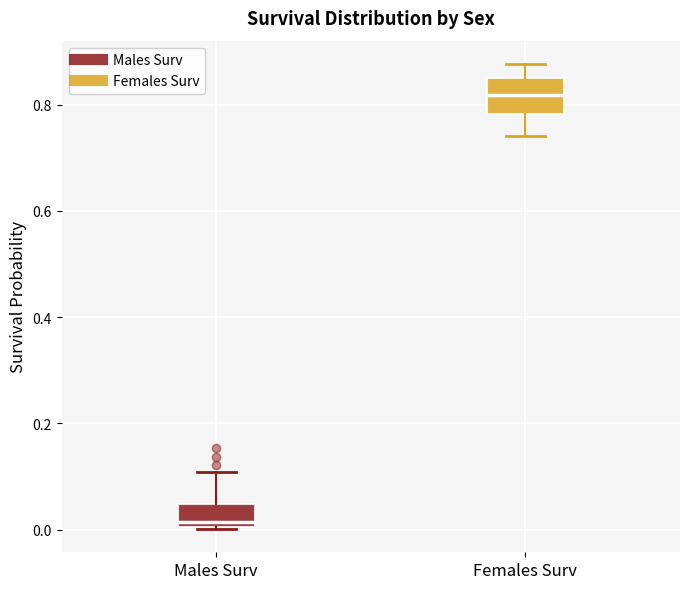

Which box has the lowest median line?

Males Surv